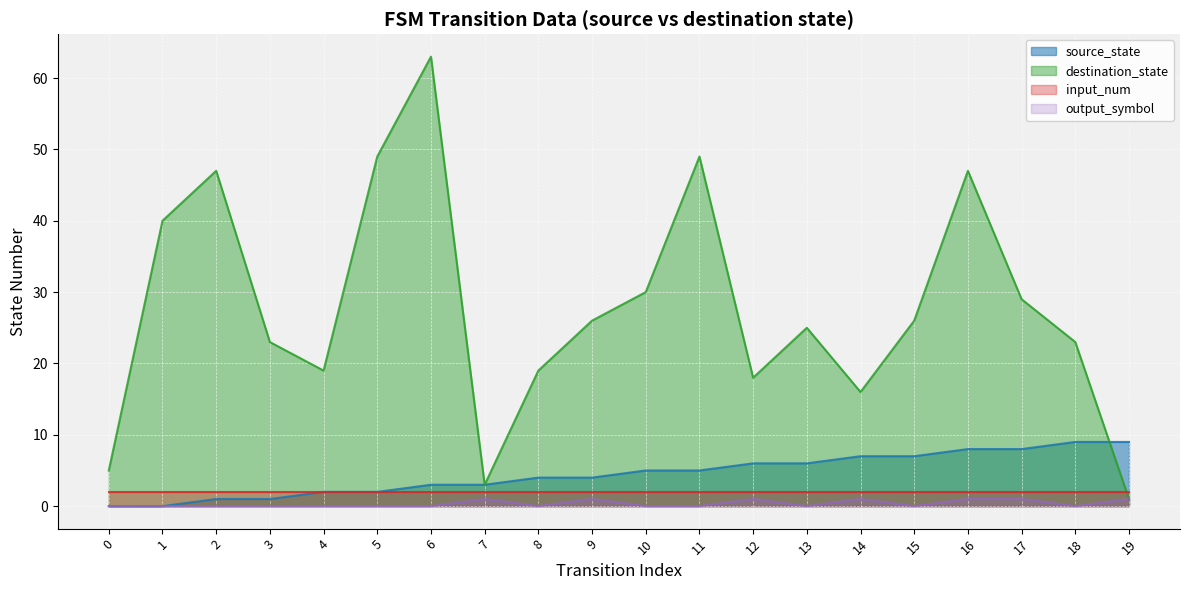

Which series has the largest total across all categories?

destination_state